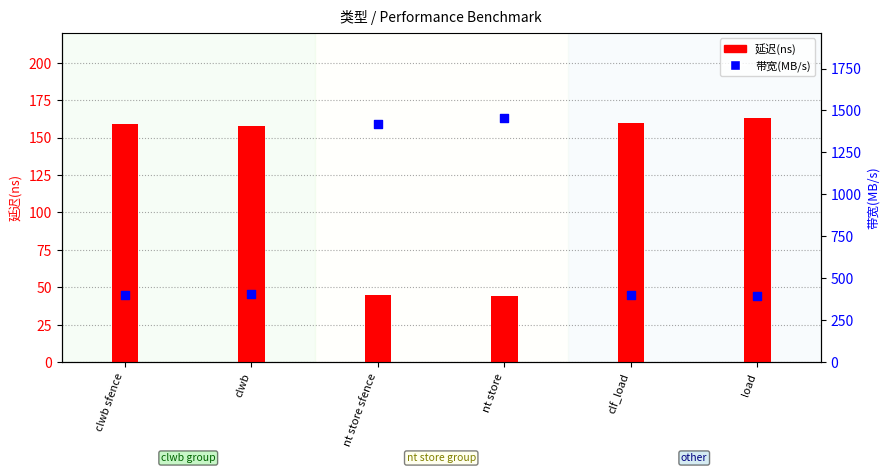

Which series contains the lowest Y value?

延迟(ns)